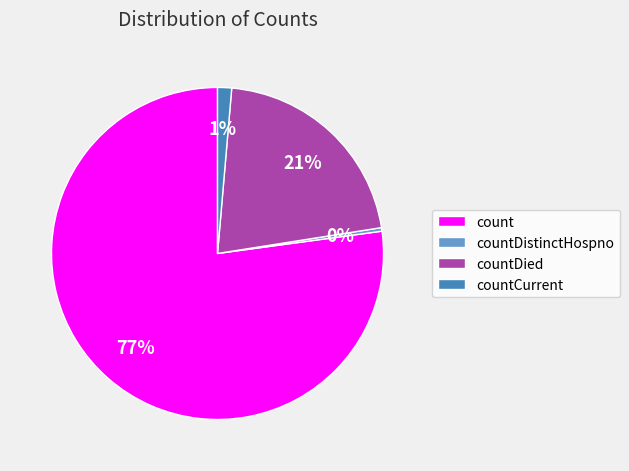

To the nearest percent, what percentage of the pie is countCurrent?

1%